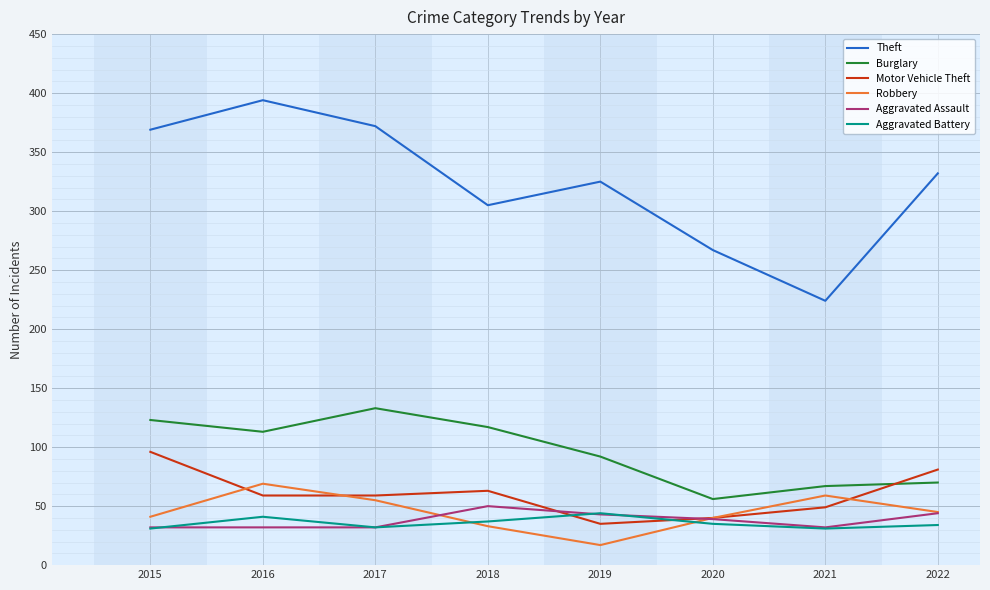

At how many categories does at least one series exceed 321?

5